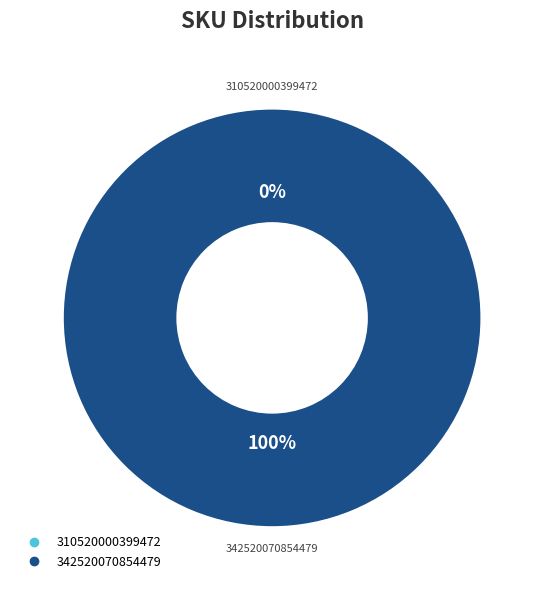

Is it true that 342520070854479 is 100% of the pie?

True